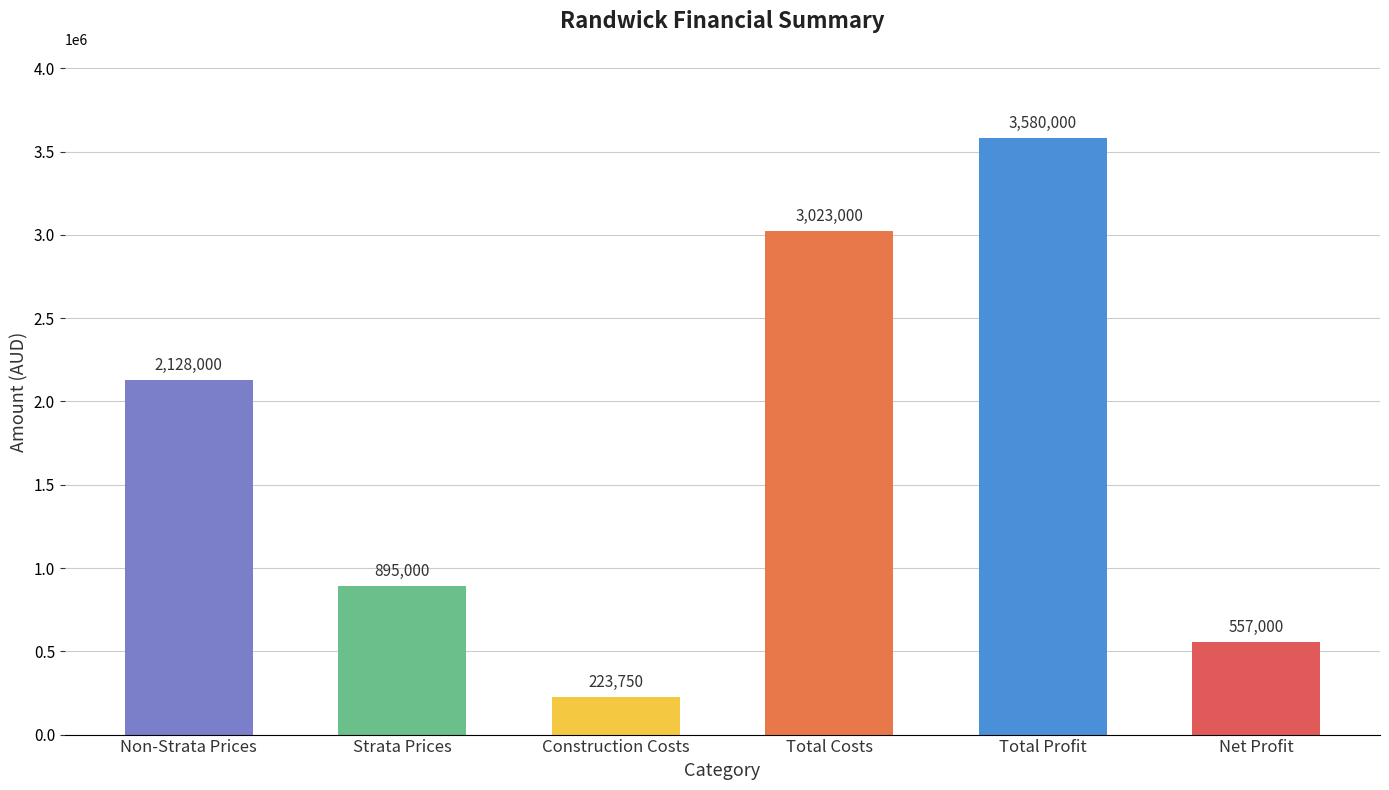

What is the change in value from Strata Prices to Total Costs?

+2128000